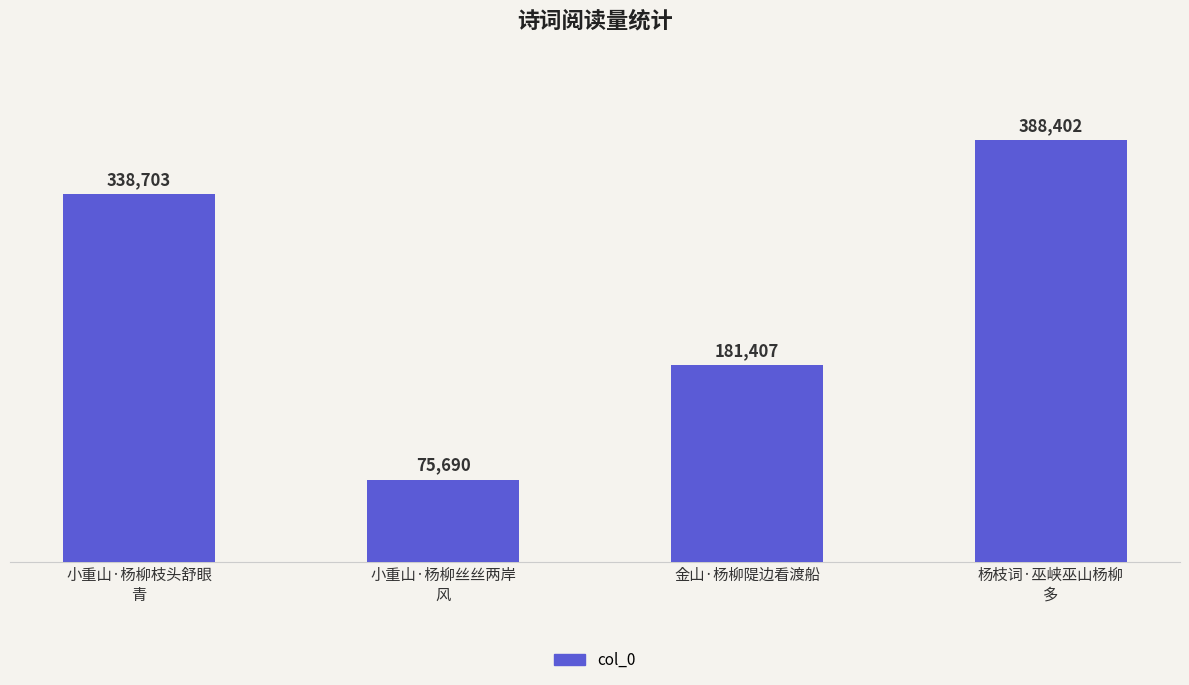

The value at 杨枝词·巫峡巫山杨柳
多 is 388402. True or false?

True